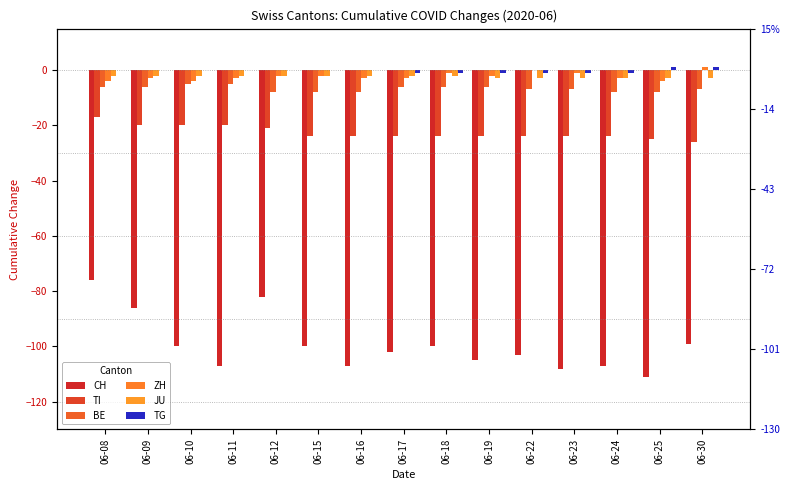

True or false: ZH has a value of -1 at 06-12.

False